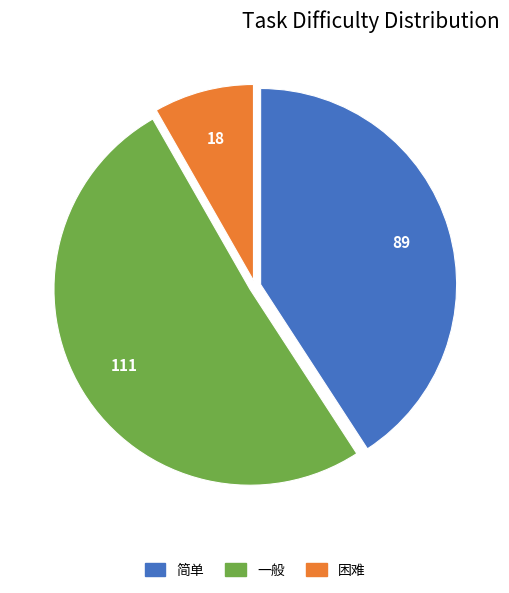

Which category has the biggest portion of the pie?

一般